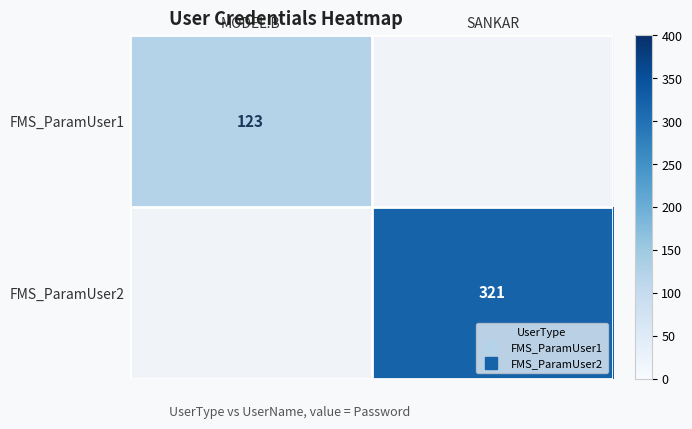

At which label is FMS_ParamUser1 closest to 61?

SANKAR